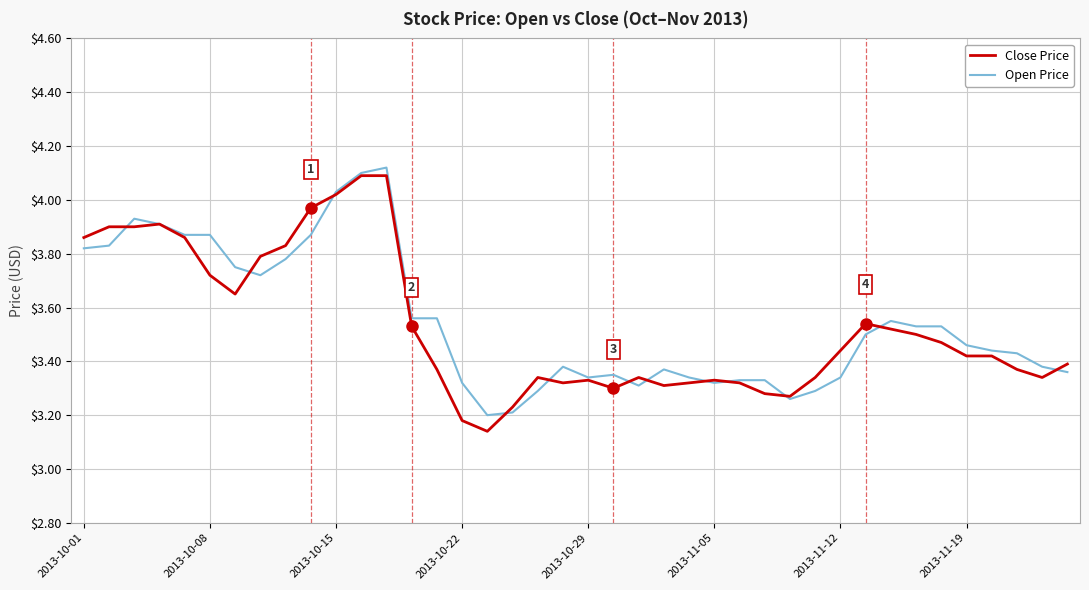

Is this an area chart (filled region under the line)?

No